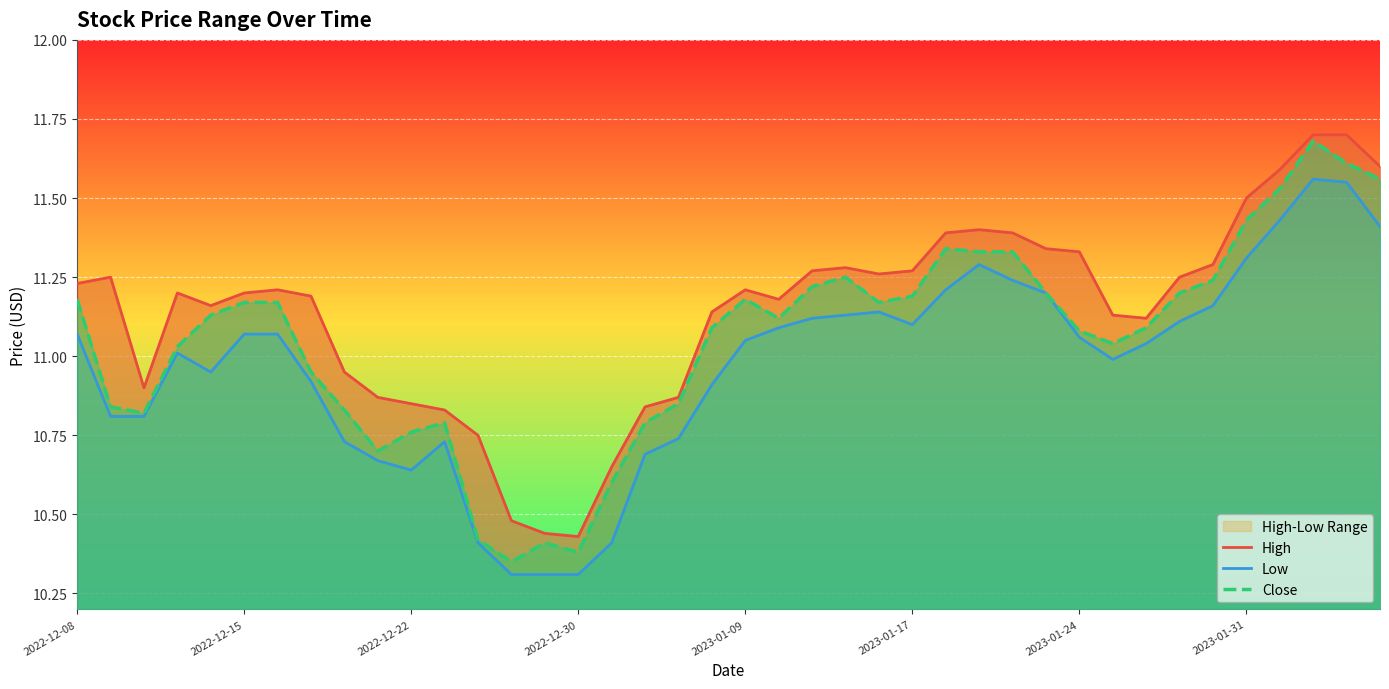

True or false: Close and Low intersect in this chart.

False